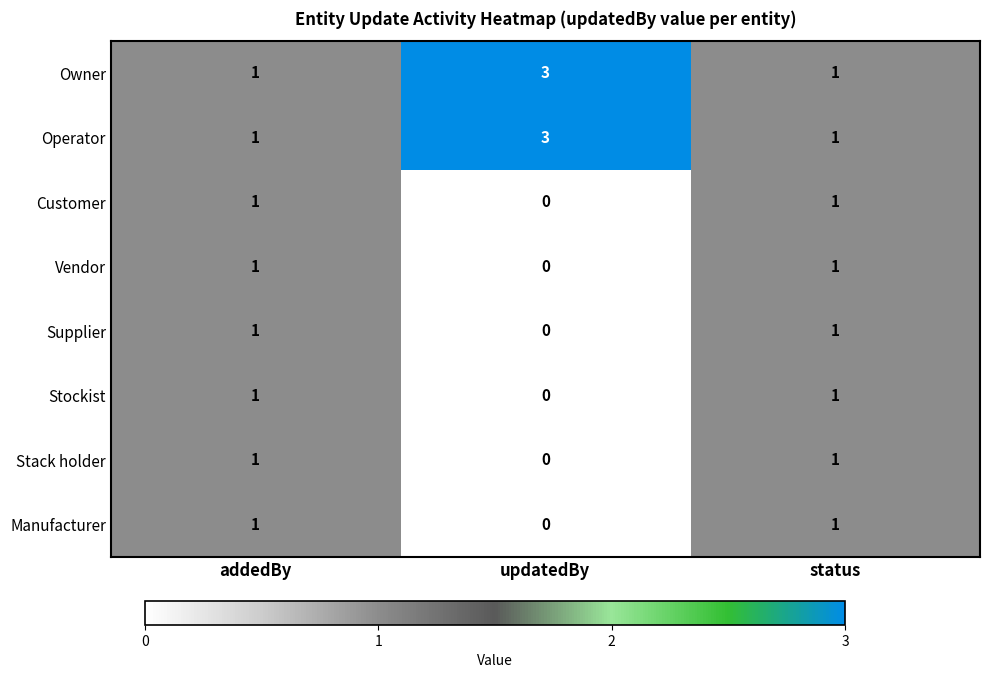

What is the spread (max minus min) of values at updatedBy?

3